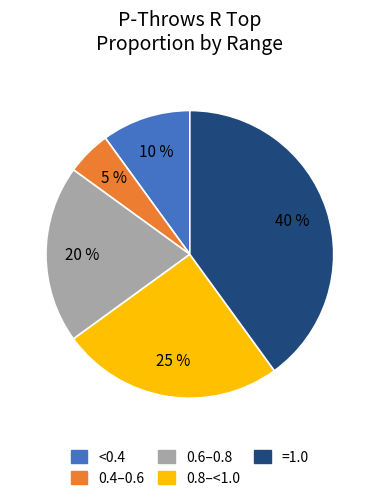

To the nearest percent, what is the average slice percentage?

20%